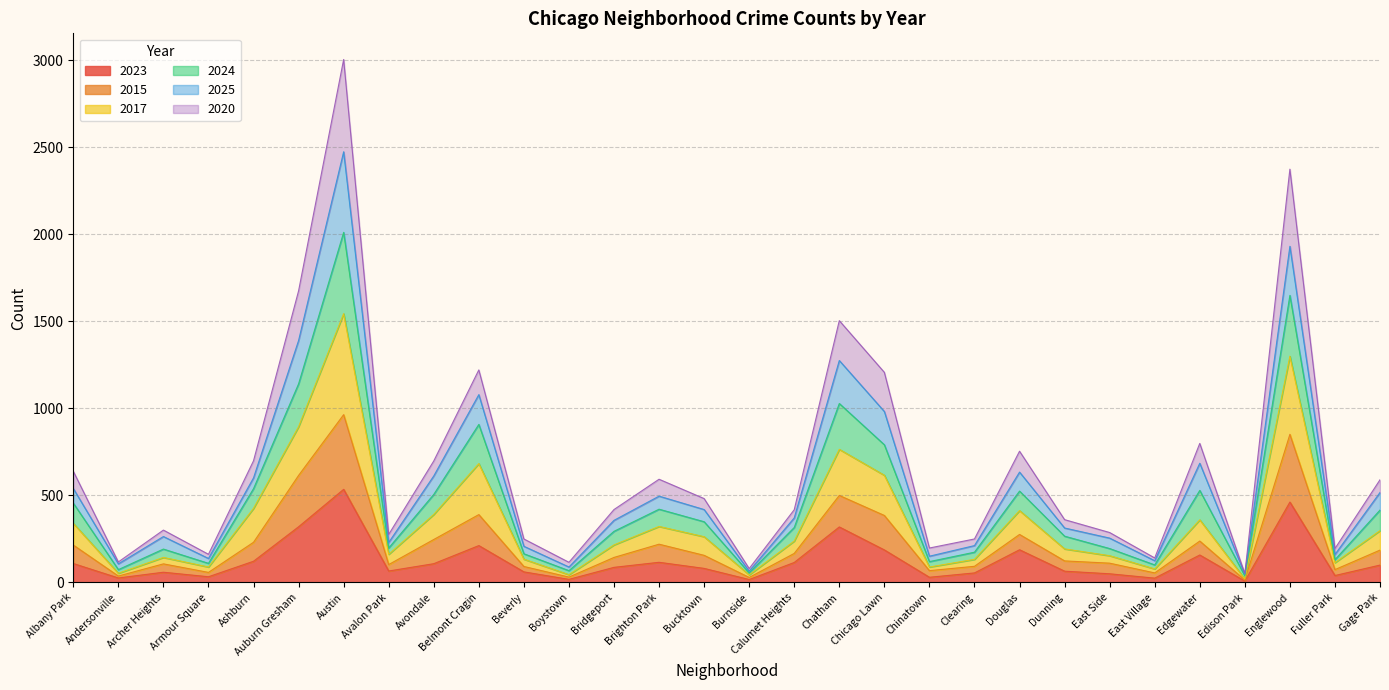

Rank the series at Armour Square from lowest to highest value.

2023, 2015, 2020, 2017, 2024, 2025